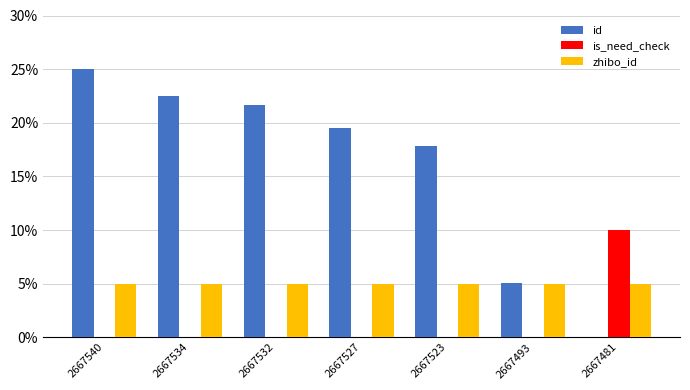

The is_need_check series shows 5.7 at 2667532. True or false?

False